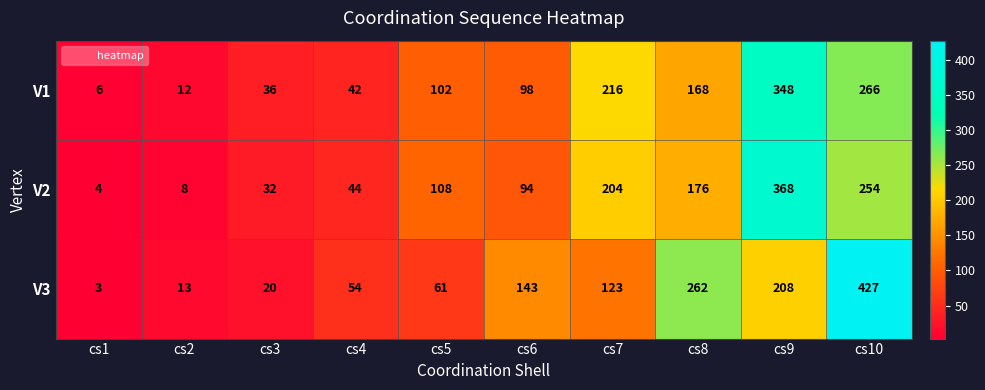

What is the difference between the highest and lowest values at cs9?

160